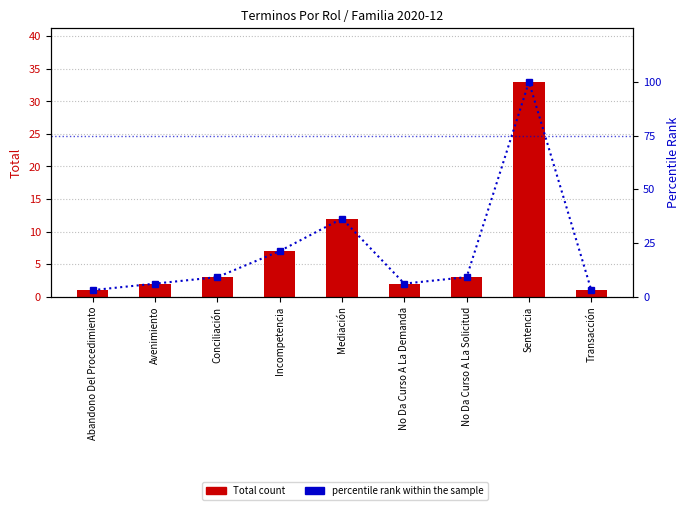

Reading left to right, what are all the values shown in this chart?

Total count: 1.0	2.0	3.0	7.0	12.0	2.0	3.0	33.0	1.0
percentile rank within the sample: 3.0	6.1	9.1	21.2	36.4	6.1	9.1	100.0	3.0